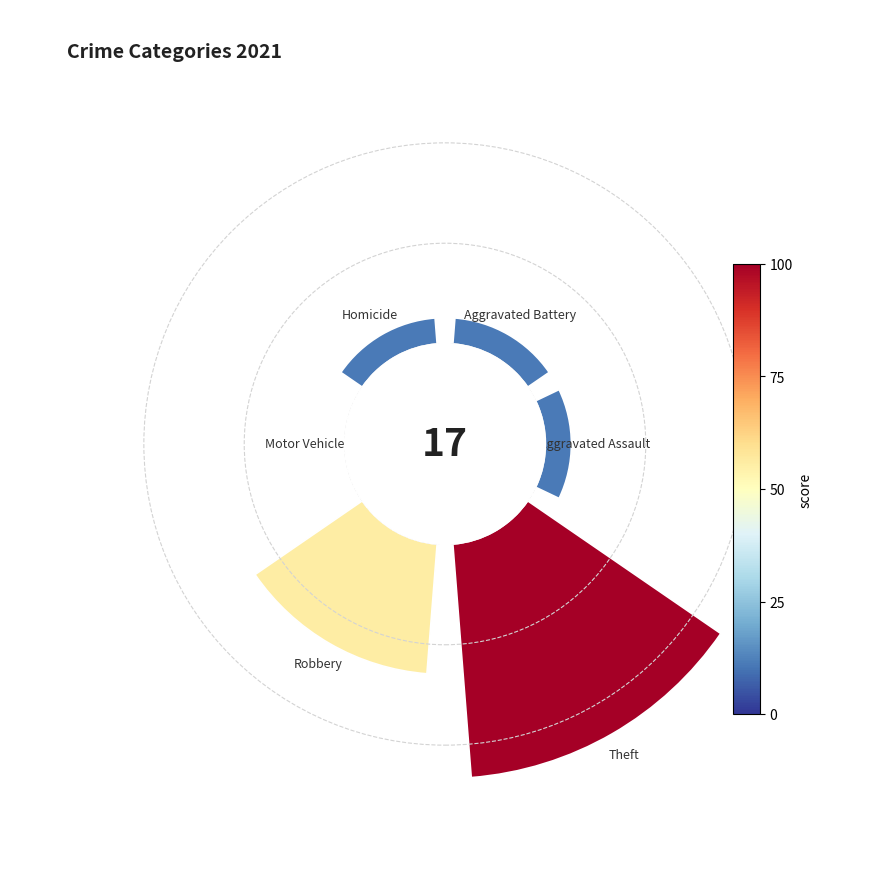

How many slices are in this pie chart?

6